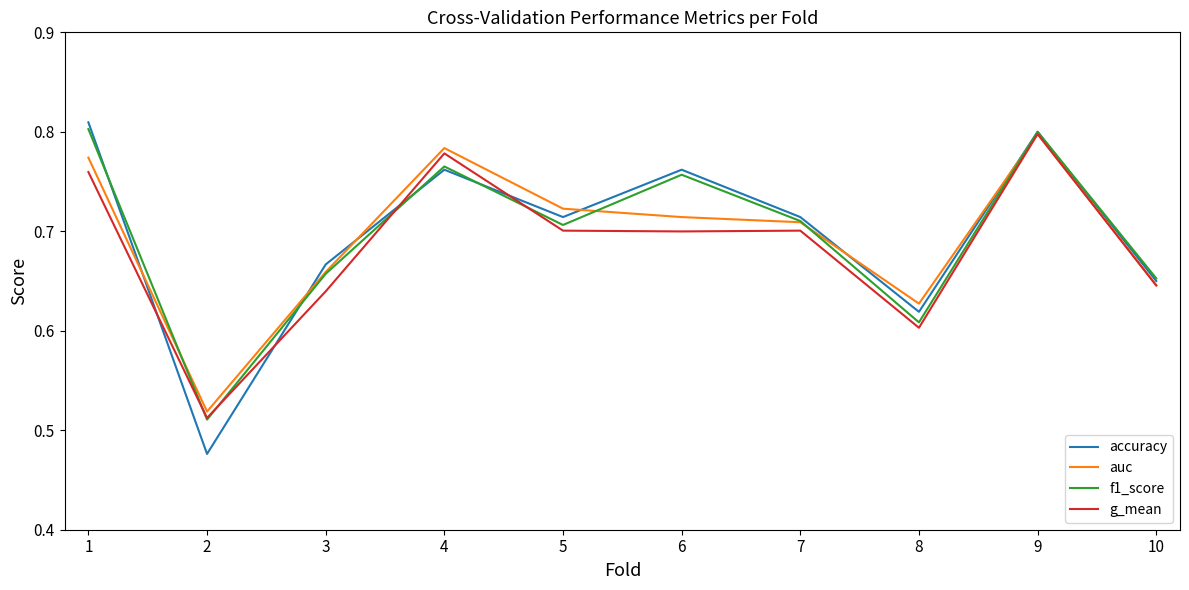

Which category has the highest value in the g_mean series?

9